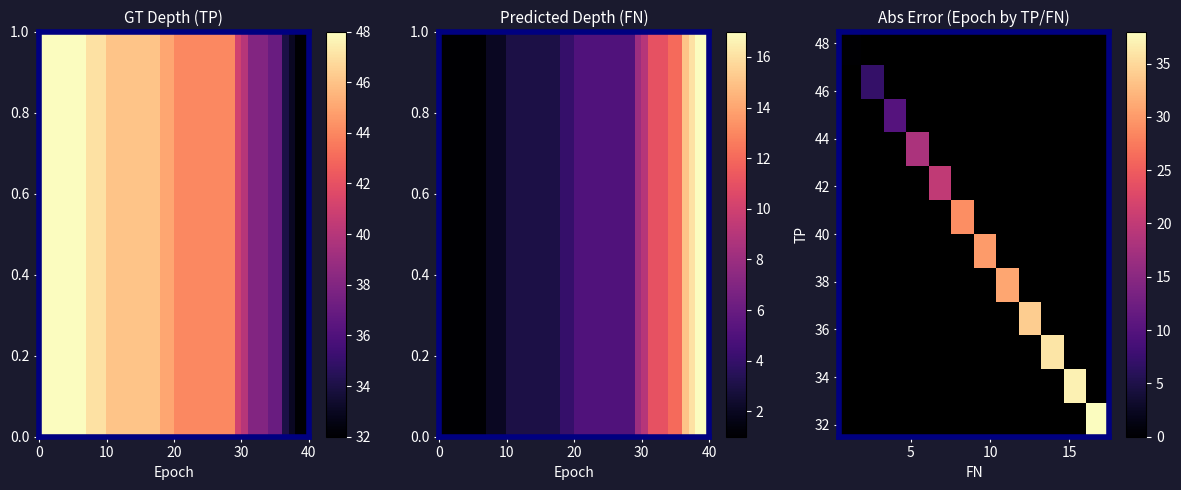

At how many categories does at least one series exceed 22?

7